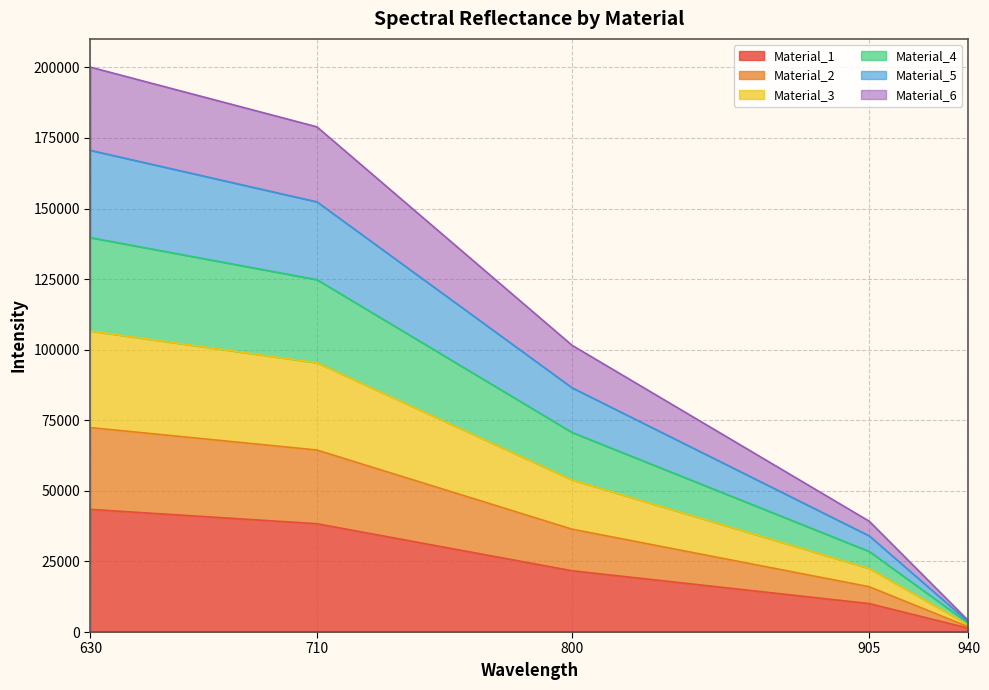

The value of Material_1 at 630 is 43433.3. True or false?

True